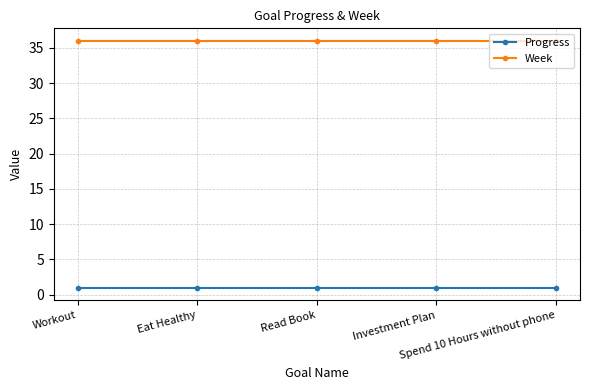

List the series in order of their peak value, lowest first.

Progress, Week